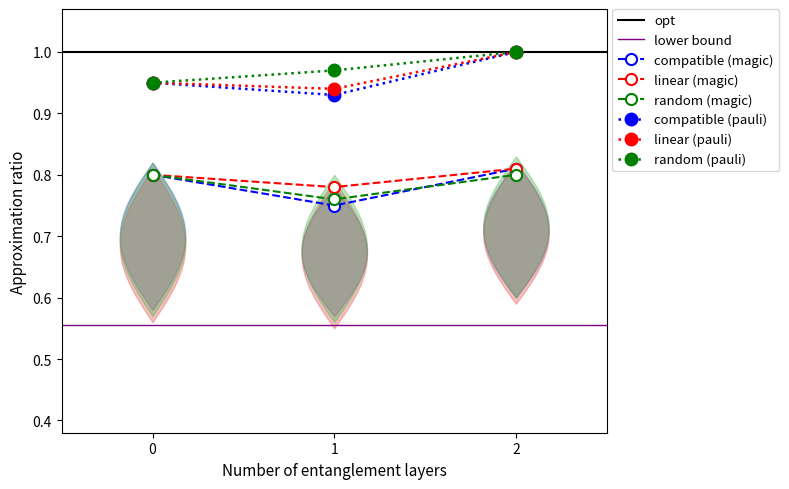

The value of answer at 0 is 0.6. True or false?

False